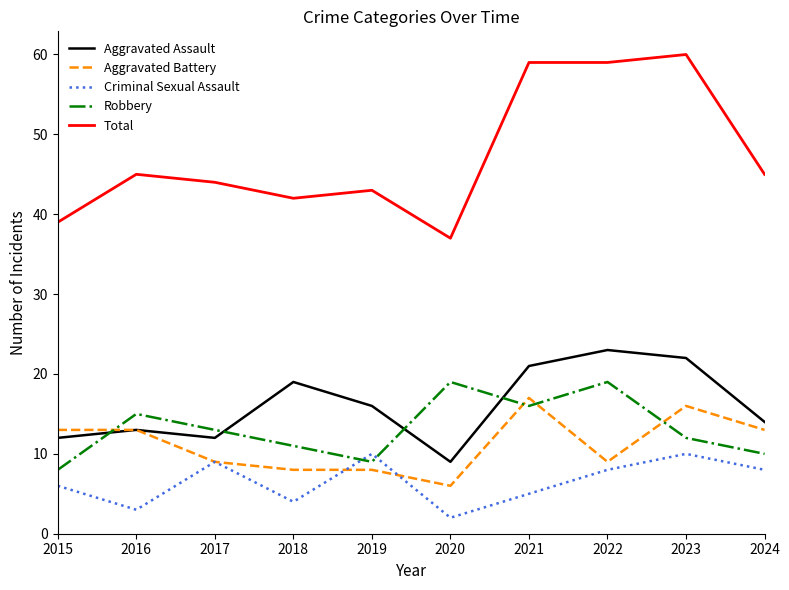

What are all the series names shown in the legend?

Aggravated Assault, Aggravated Battery, Criminal Sexual Assault, Robbery, Total